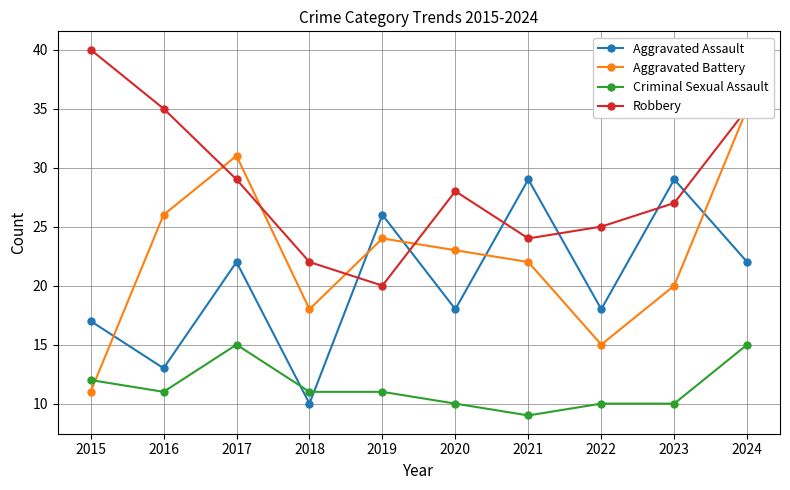

Between which two adjacent categories do Aggravated Assault and Aggravated Battery first intersect?

2015 and 2016